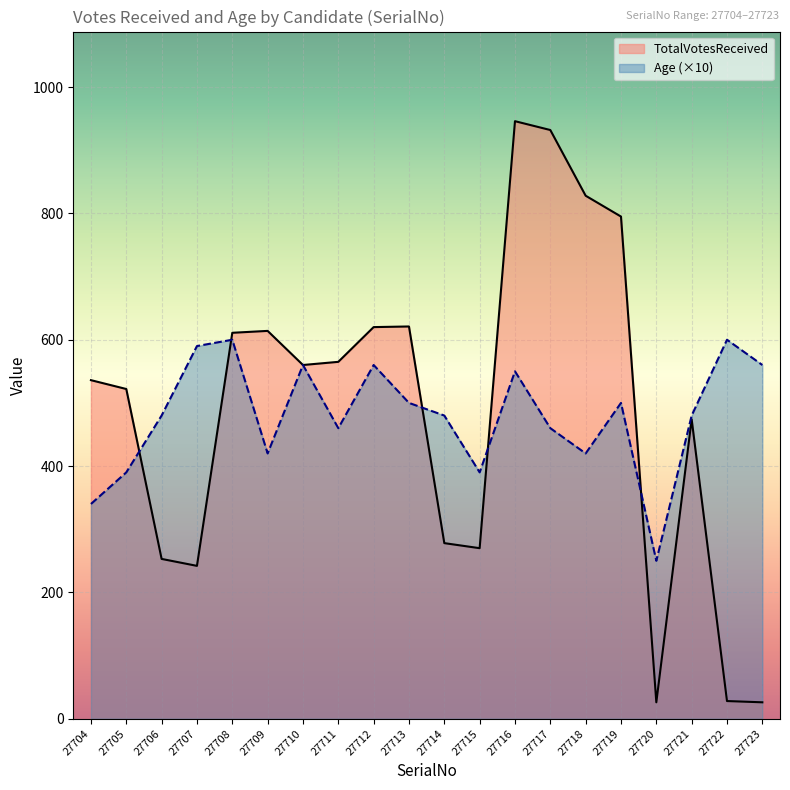

The TotalVotesReceived series shows 50 at 27722. True or false?

False